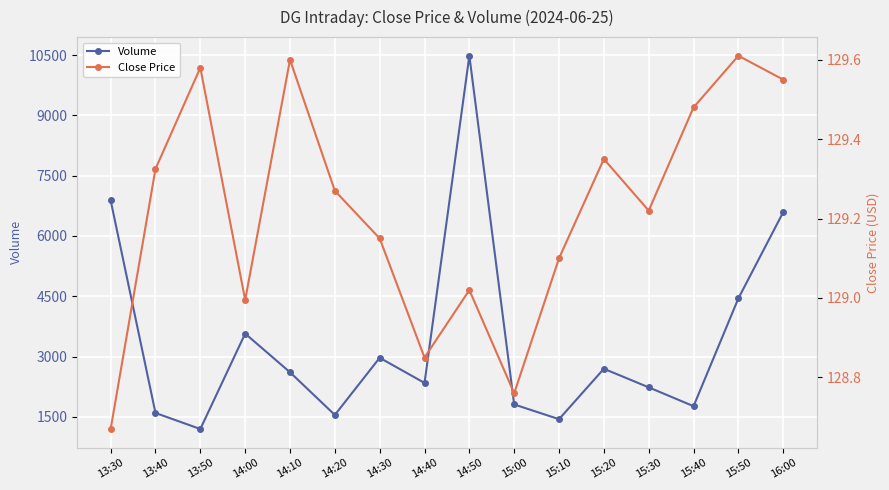

What position from the left is 15:00?

10